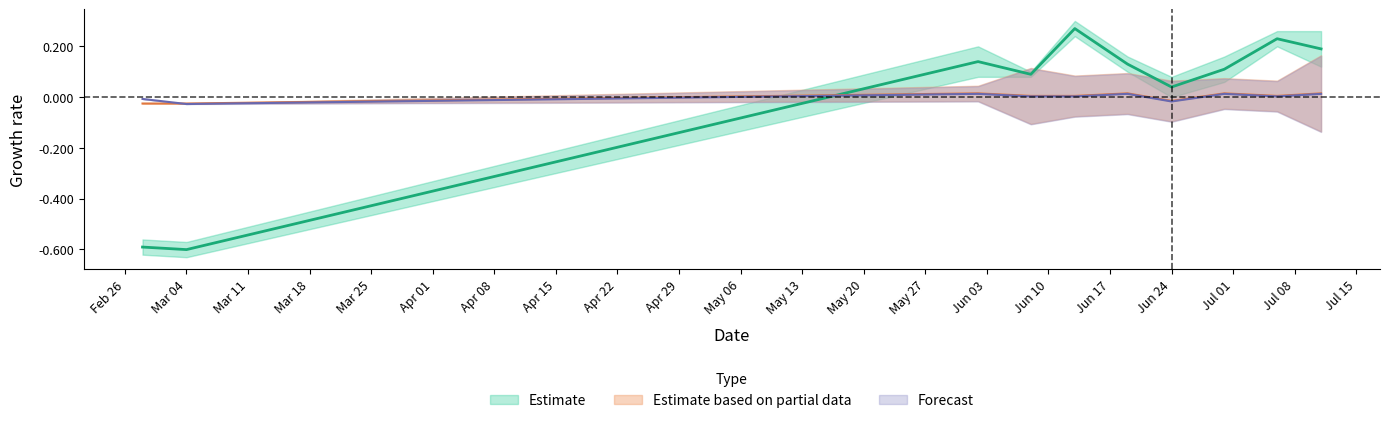

How many interior local peaks does the IP series have?

3